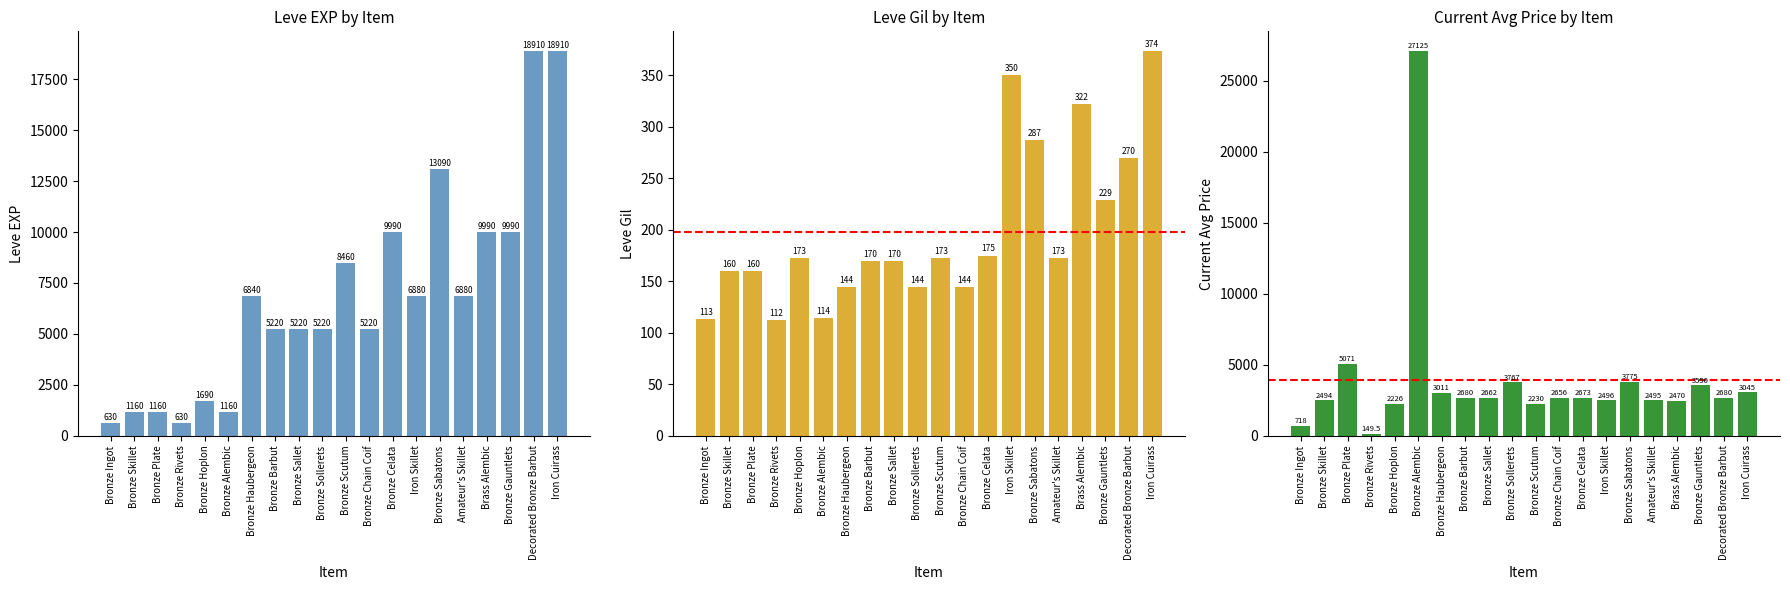

What is the difference between the maximum and second lowest values in the Leve Gil series?

261.0